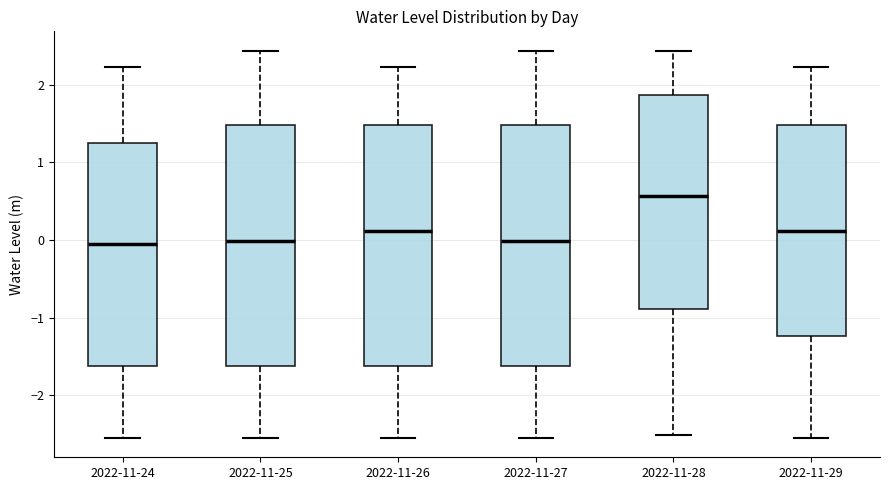

Which box has the highest median line?

2022-11-28